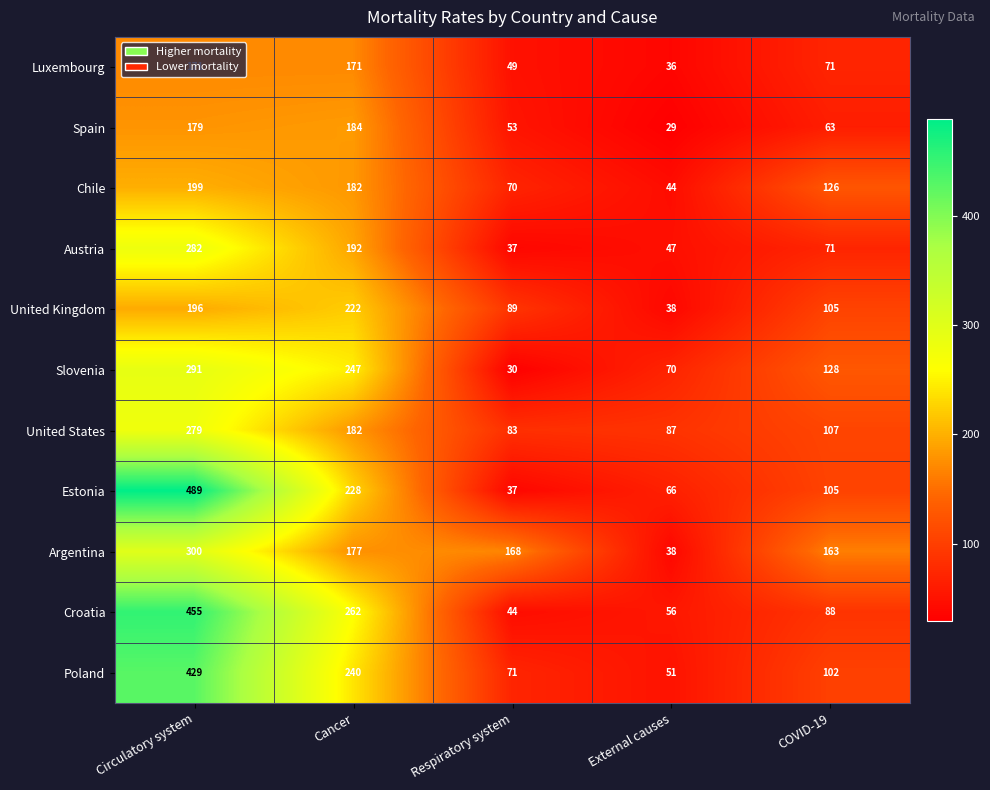

Which category has the highest value across all series?

Circulatory system